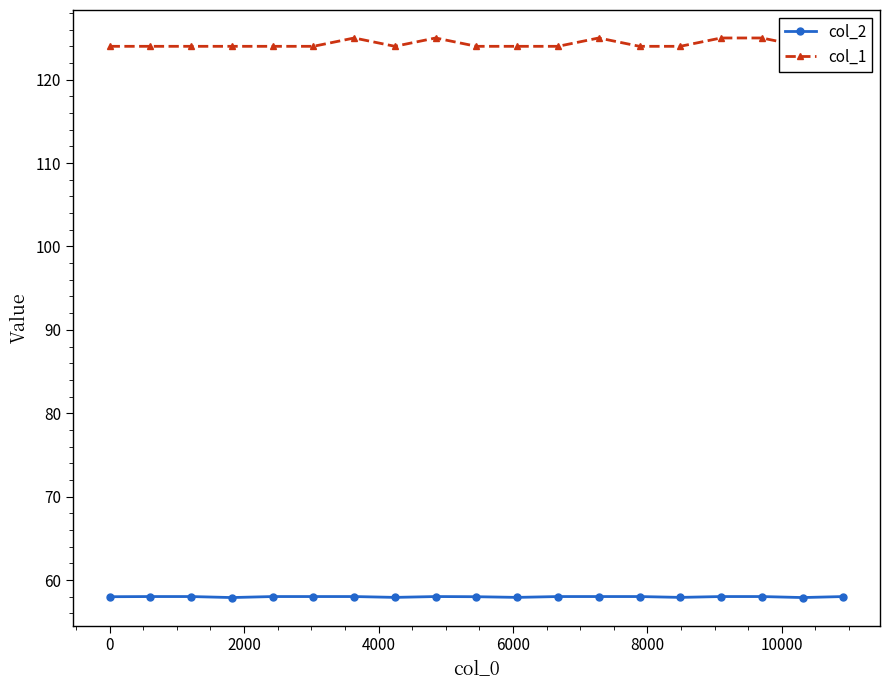

What is the maximum value shown in the chart?

125.0